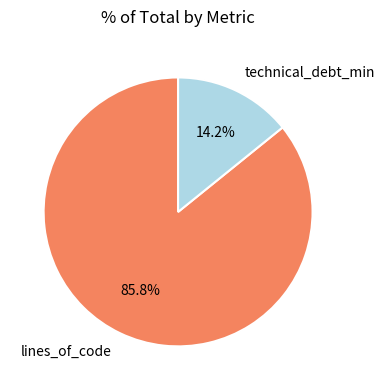

Is there a majority slice in this chart?

Yes